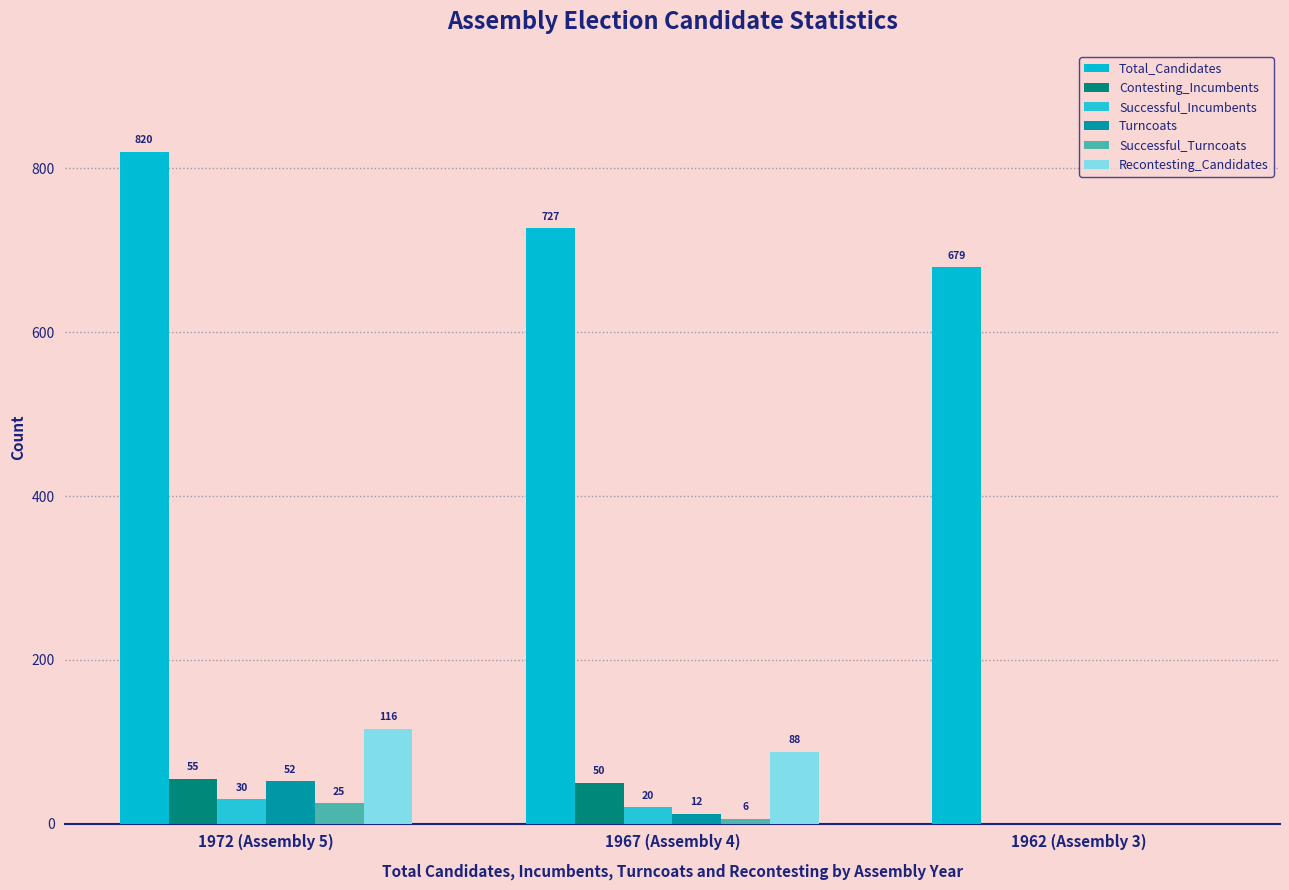

Is the value of Successful_Turncoats at 1972 (Assembly 5) greater than the value of Total_Candidates at 1962 (Assembly 3)?

No